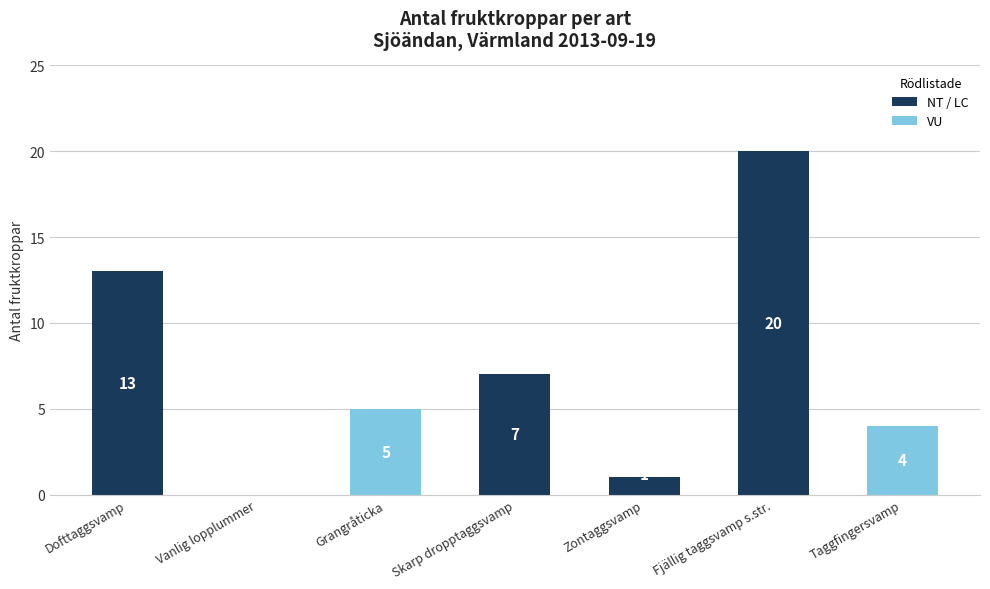

Reading left to right, extract all data points from this chart.

13	0	5	7	1	20	4